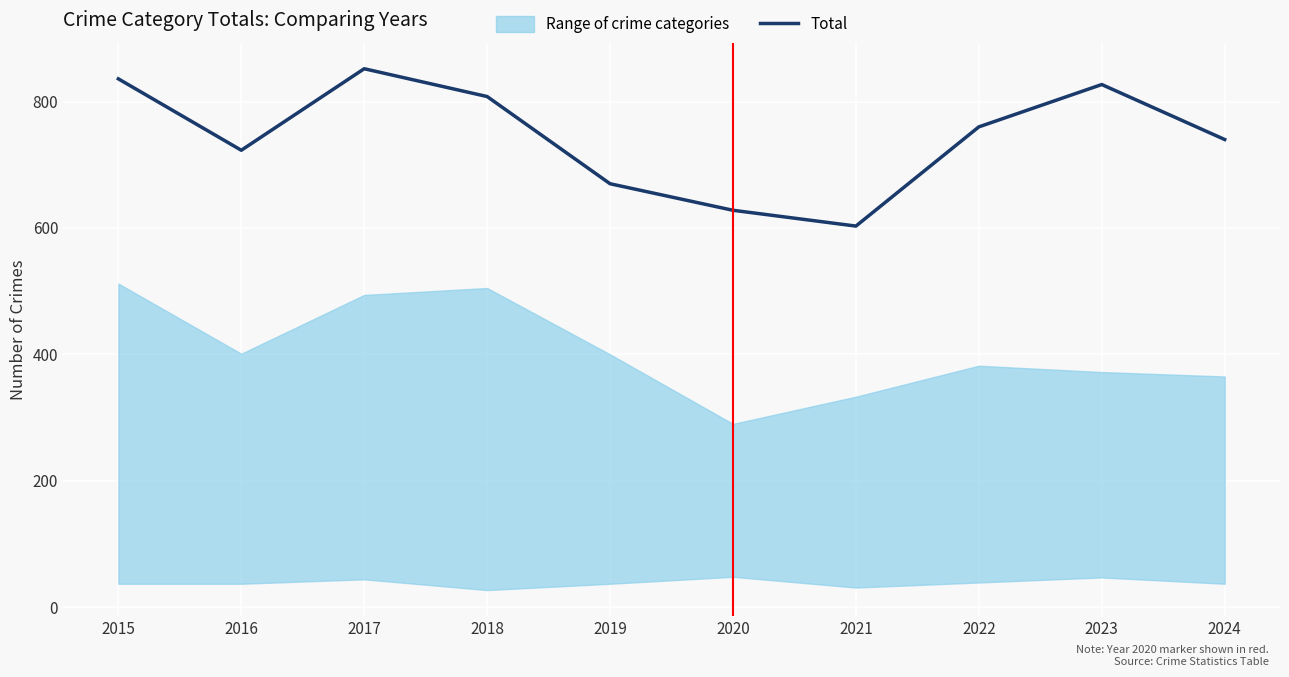

At which category does the data reach its first local peak?

2017